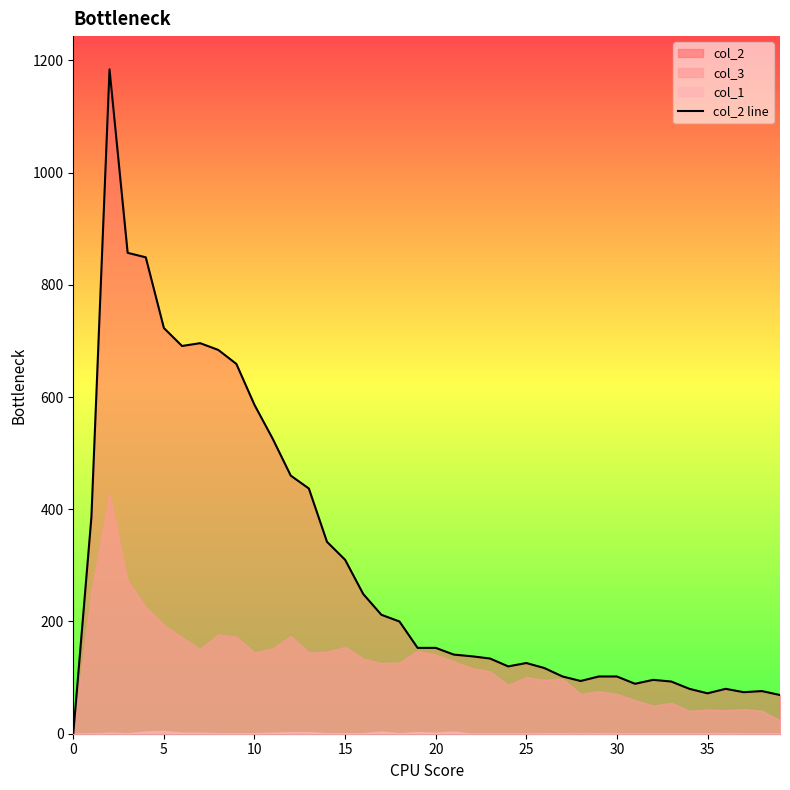

Reading left to right, what are all the values shown in this chart?

0	386	1184	857	849	723	691	696	684	659	586	526	460	437	342	310	249	212	200	153	153	141	138	134	120	126	117	102	94	102	102	89	96	93	80	72	80	74	76	69